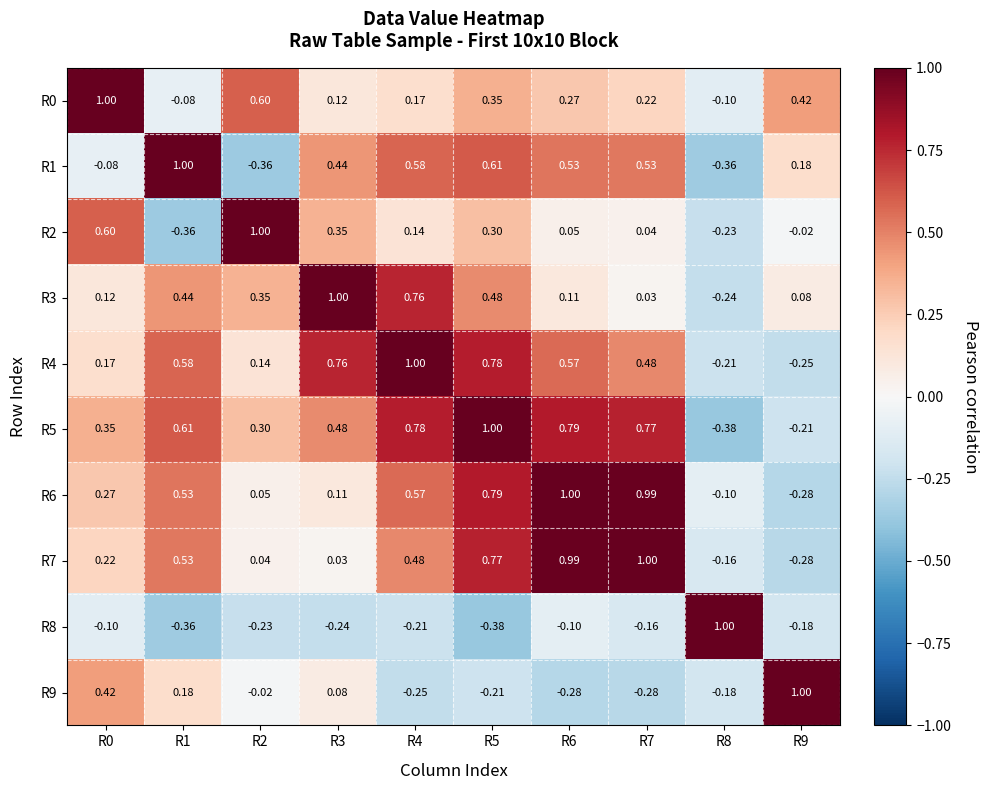

What is the spread (max minus min) of values at R4?

1.2